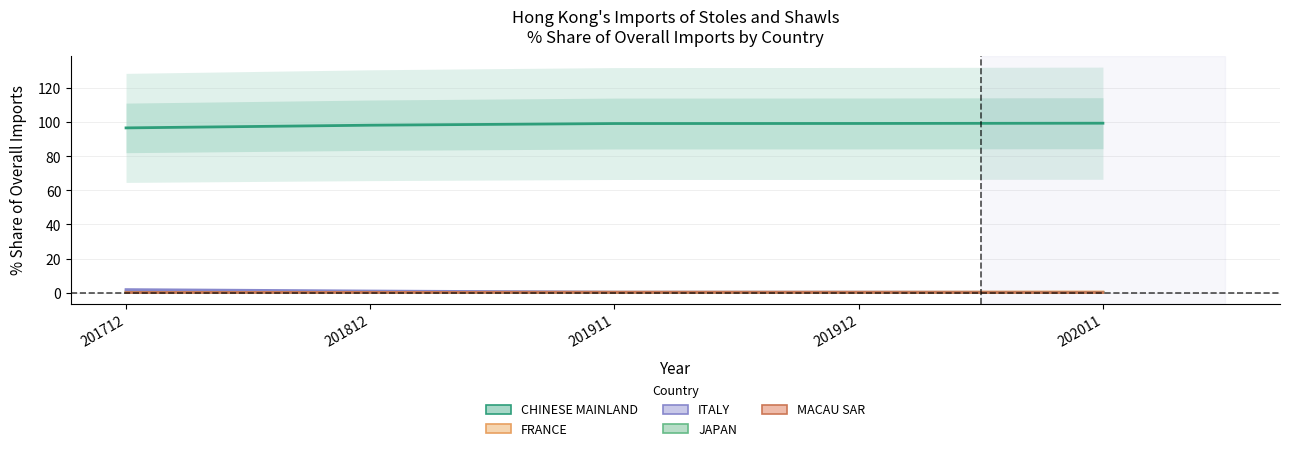

Count the MACAU SAR values in the range 0 to 1.

5